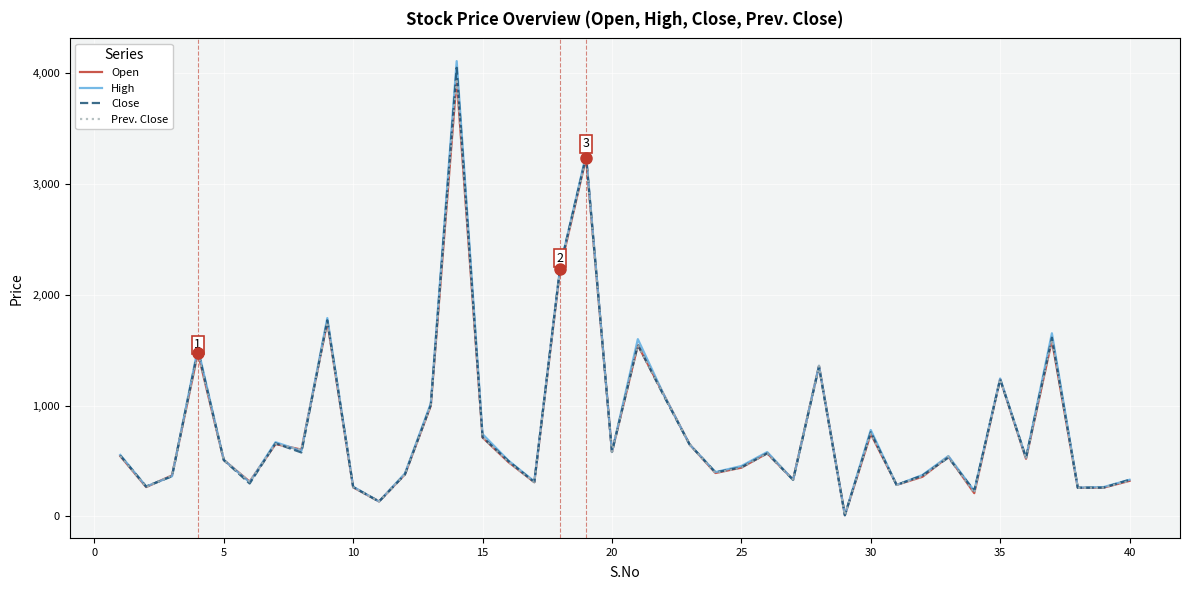

At how many categories does at least one series exceed 2813?

2